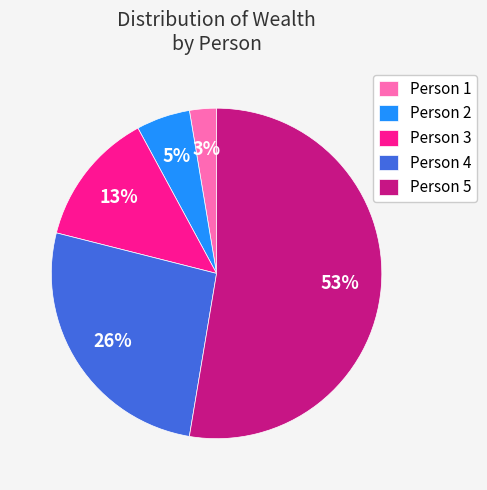

The Person 3 slice represents 19% of the pie. True or false?

False